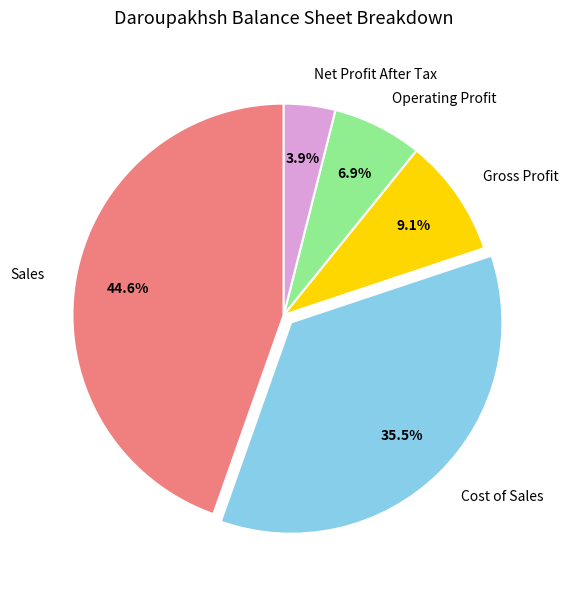

How many segments does this pie chart have?

5